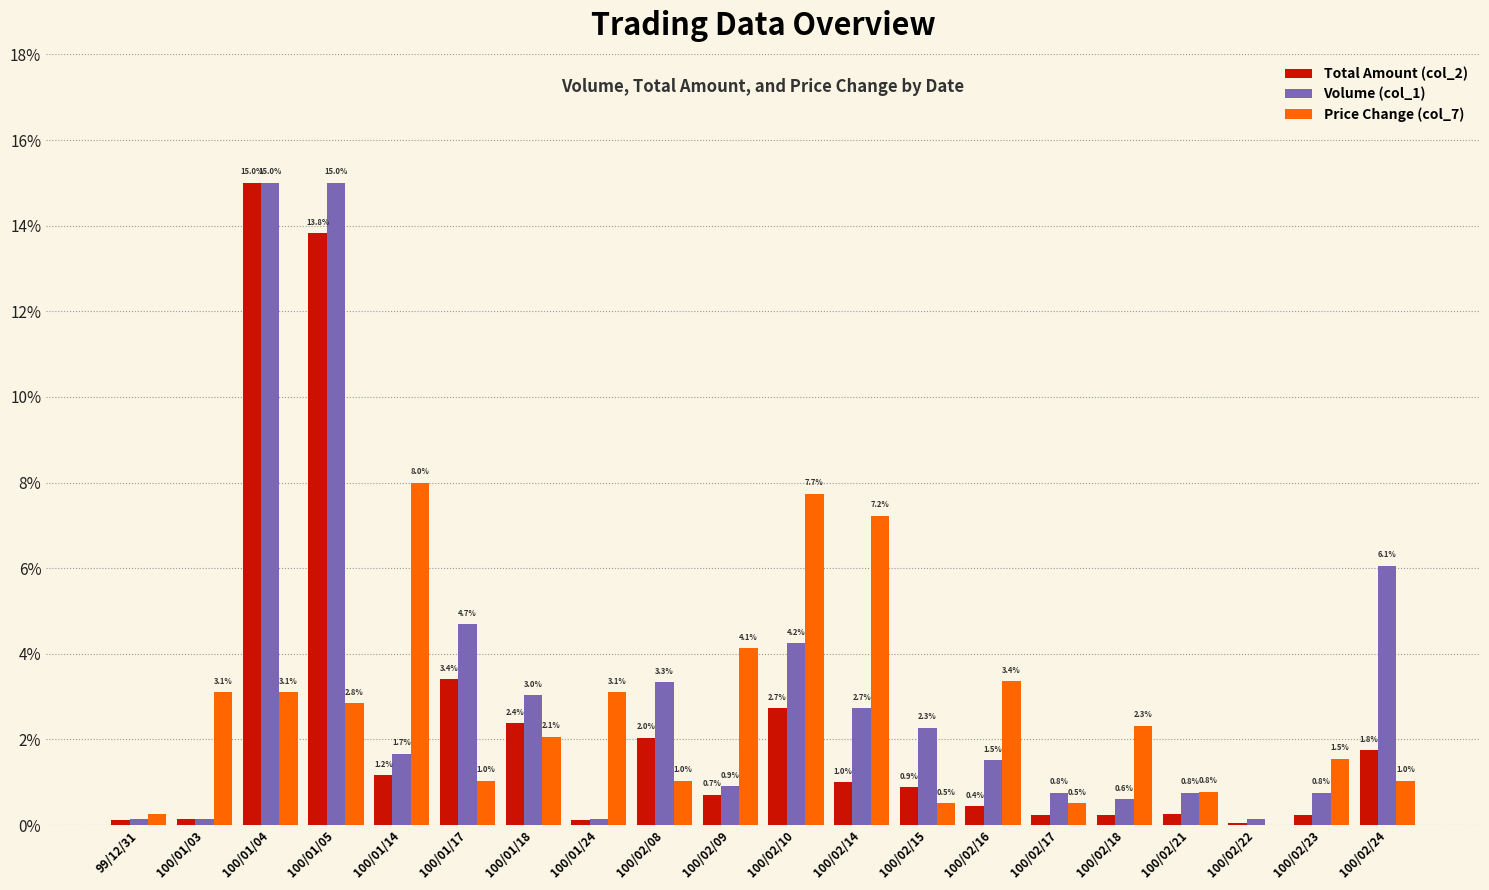

Which series changed the most between 99/12/31 and 100/02/24?

Volume (col_1)